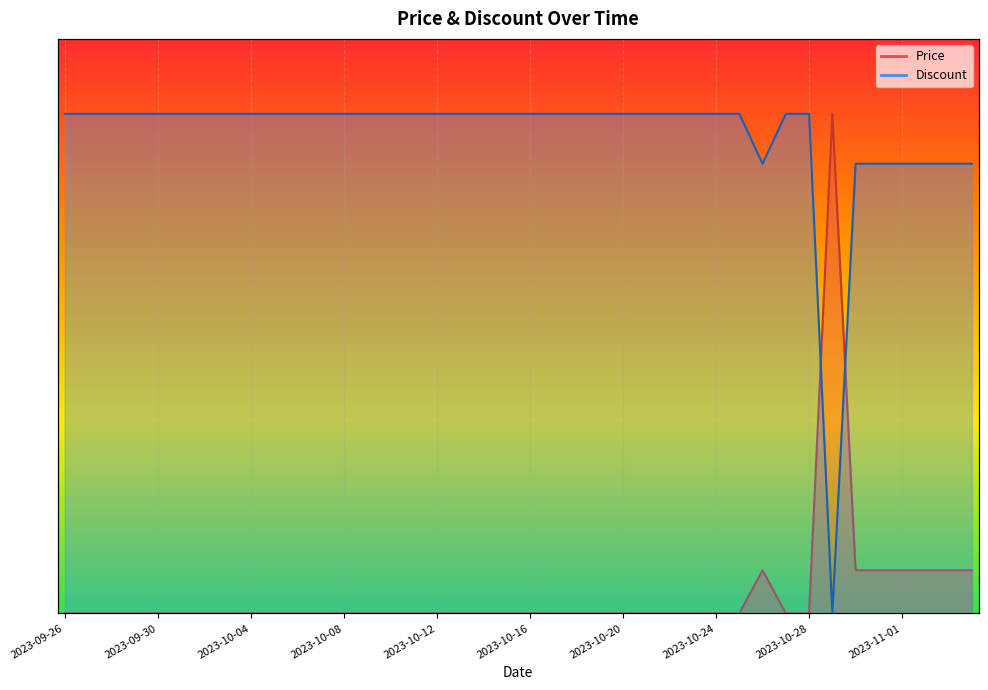

Does the chart display data point markers on the line(s)?

No